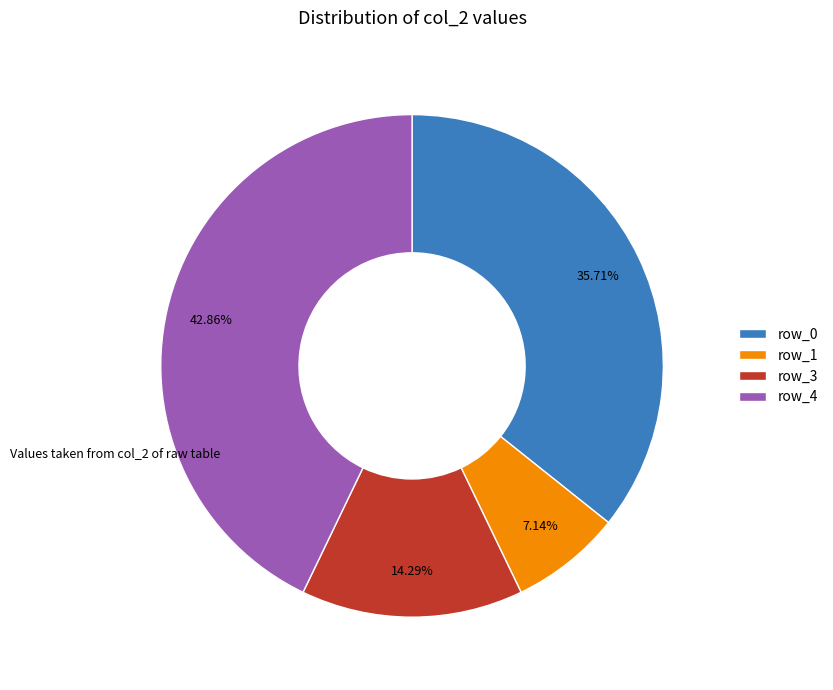

Which slice is the smallest?

row_1